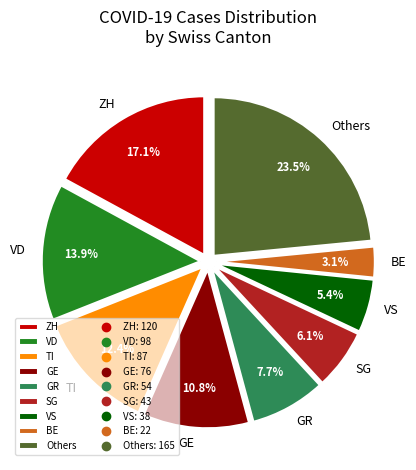

Is the sum of VS and VD greater than half?

No